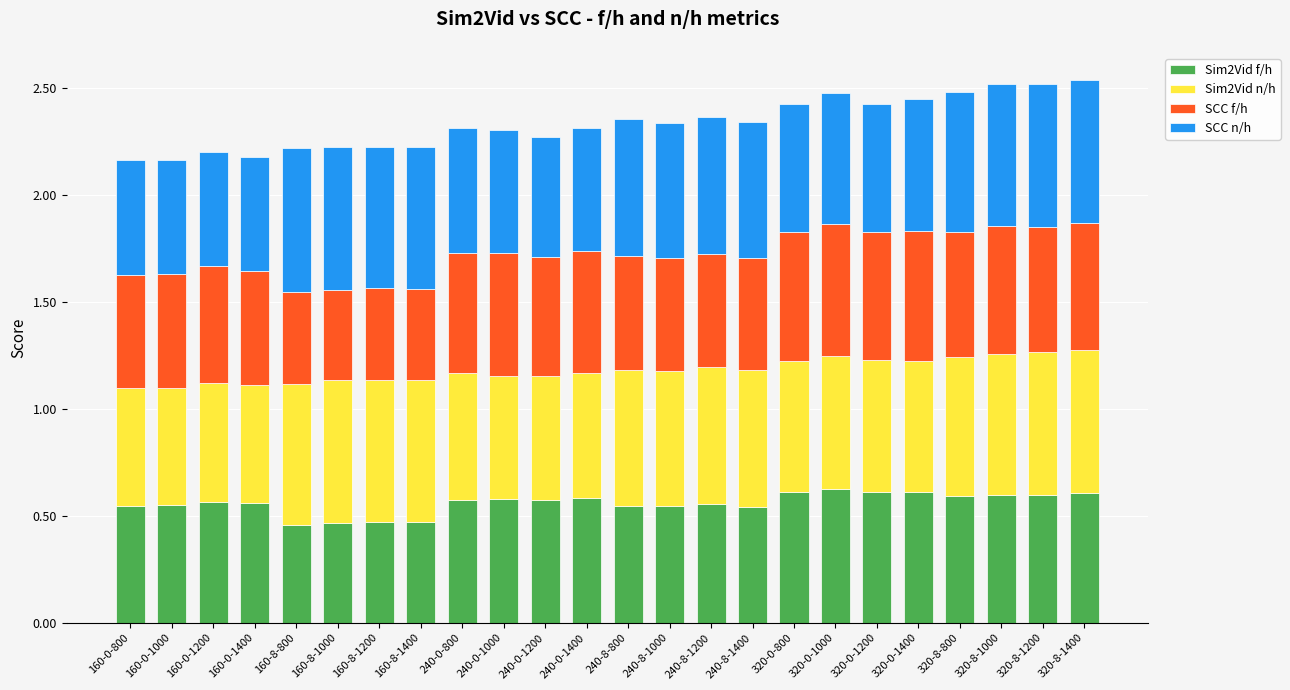

What is the total value across all series at 240-8-1200?

2.4